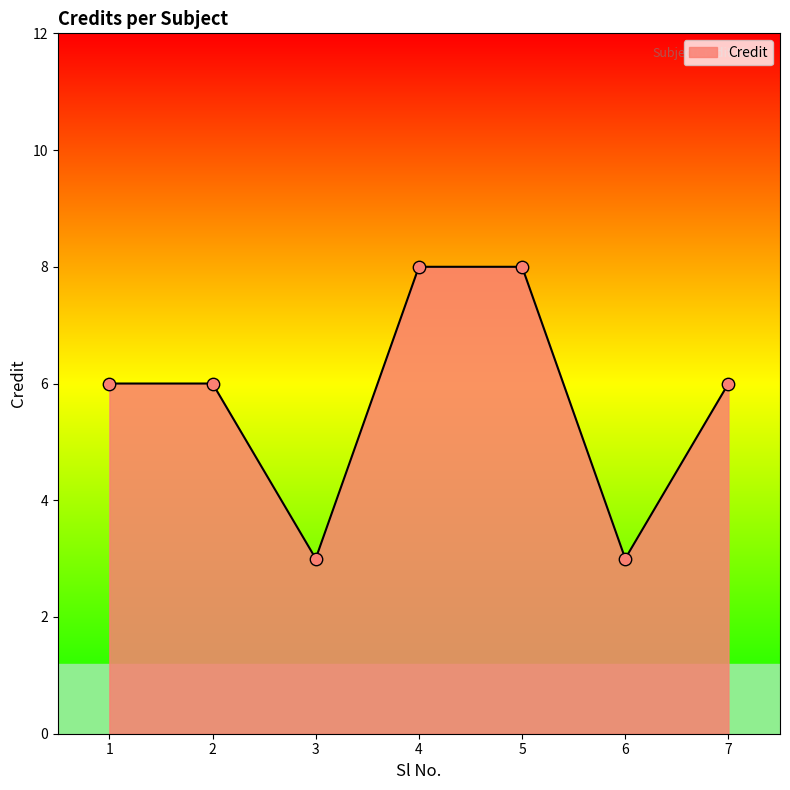

Approximately how many times larger is the value at 7 compared to 1?

1.0